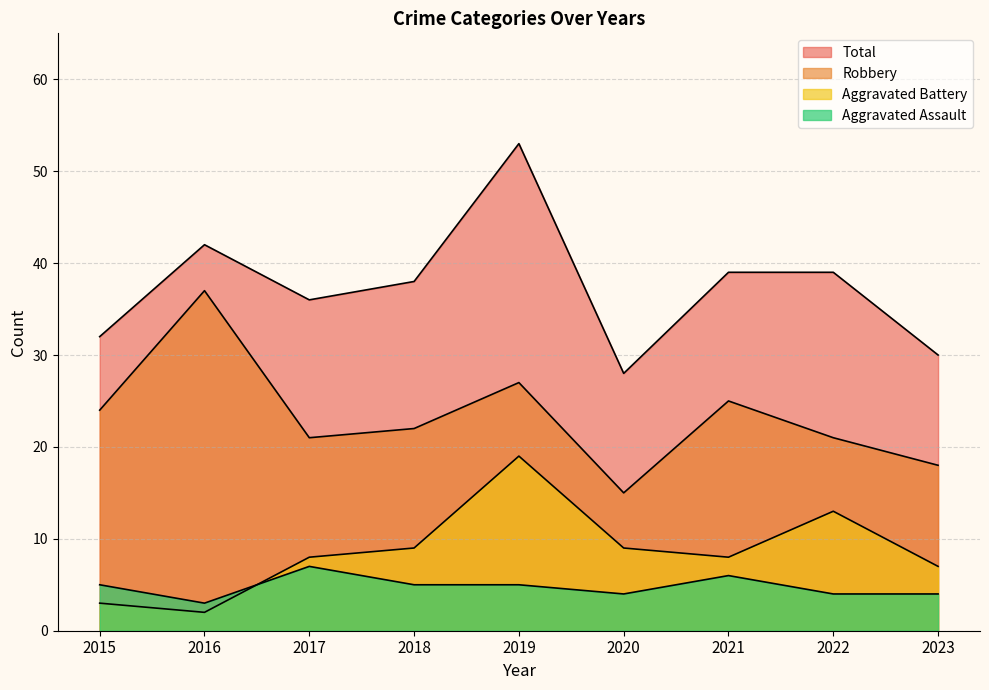

True or false: Aggravated Assault has more than 0 points higher than both neighbors.

True